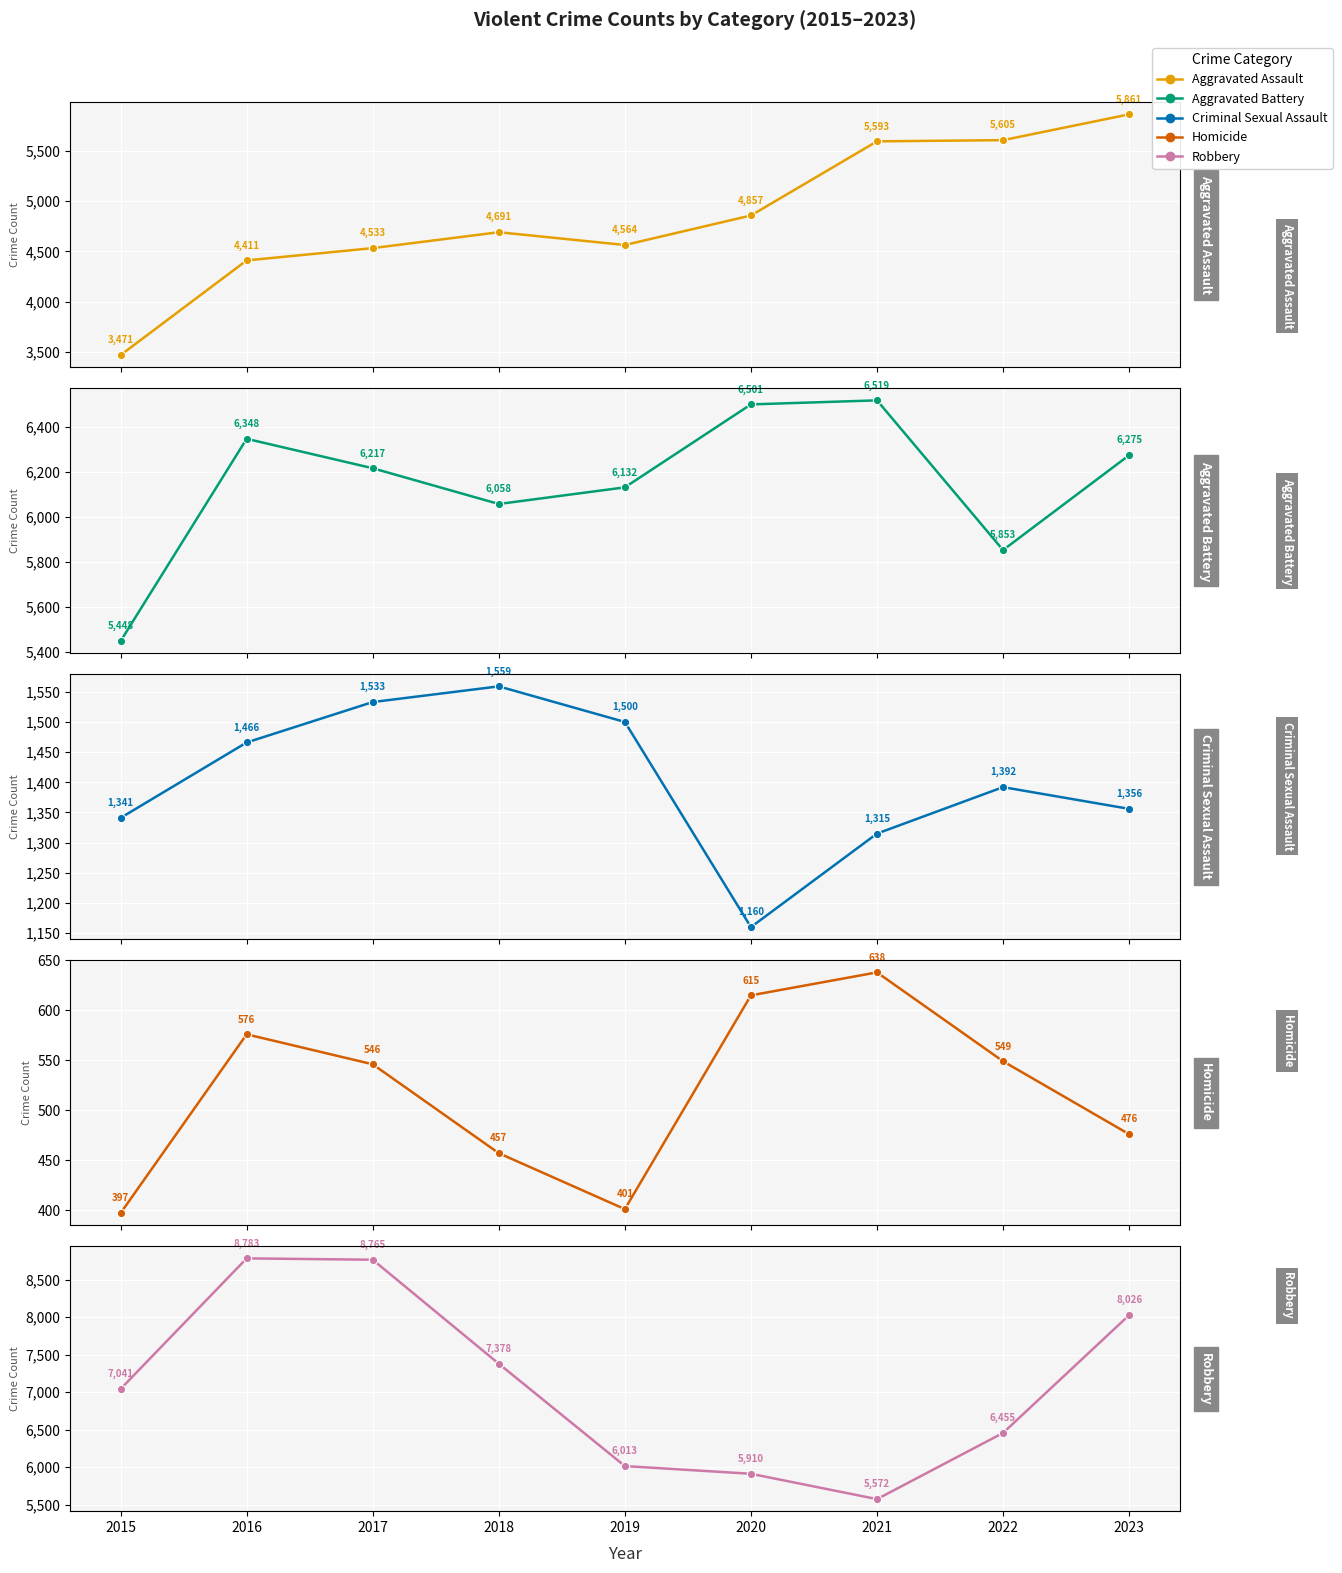

What is the greatest value displayed?

8783